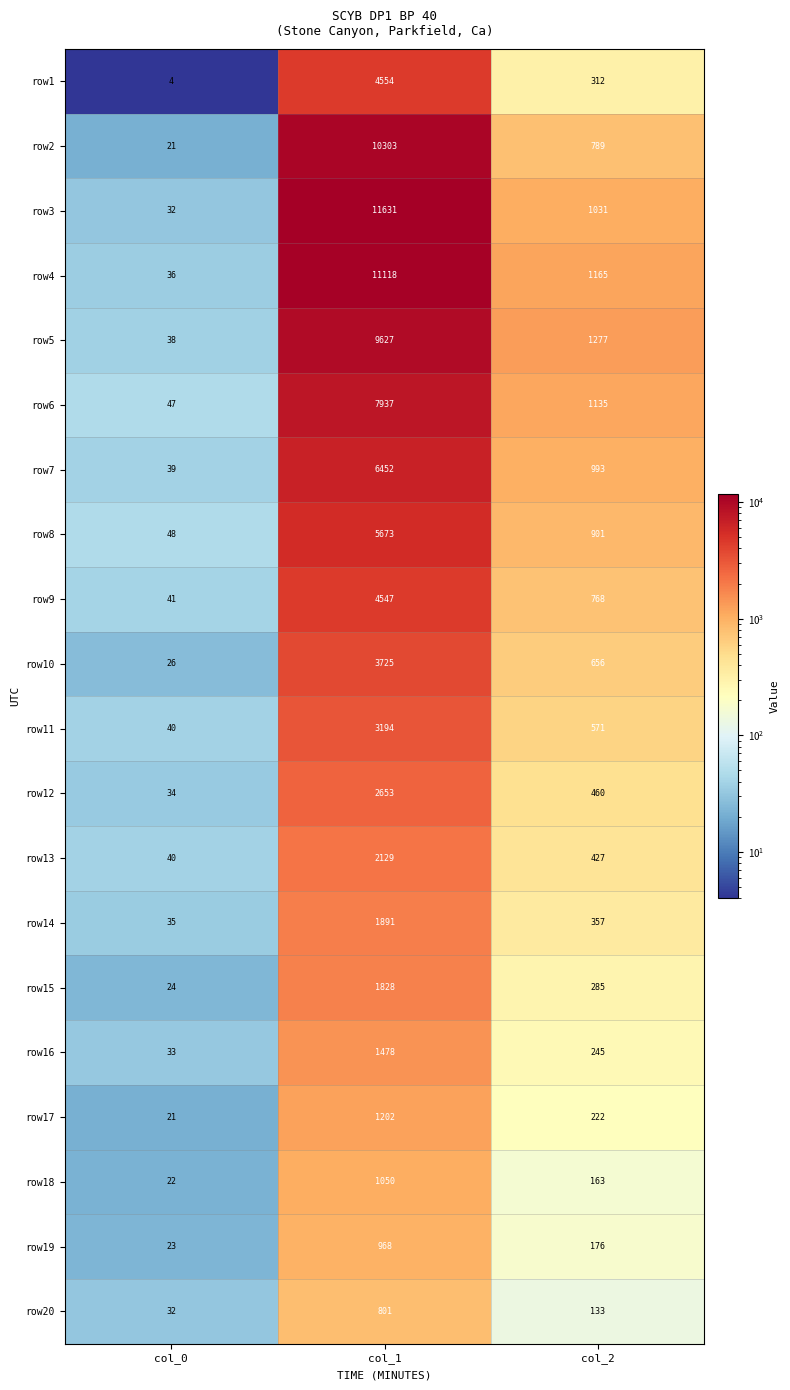

Count the number of categories in the chart.

3